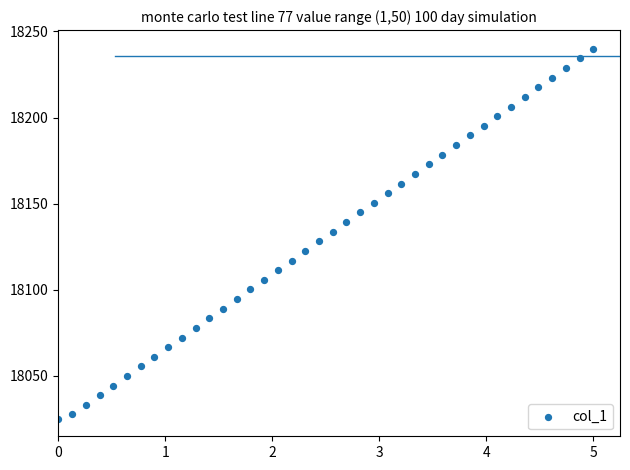

What is the range of Y values (max minus min)?

215.0